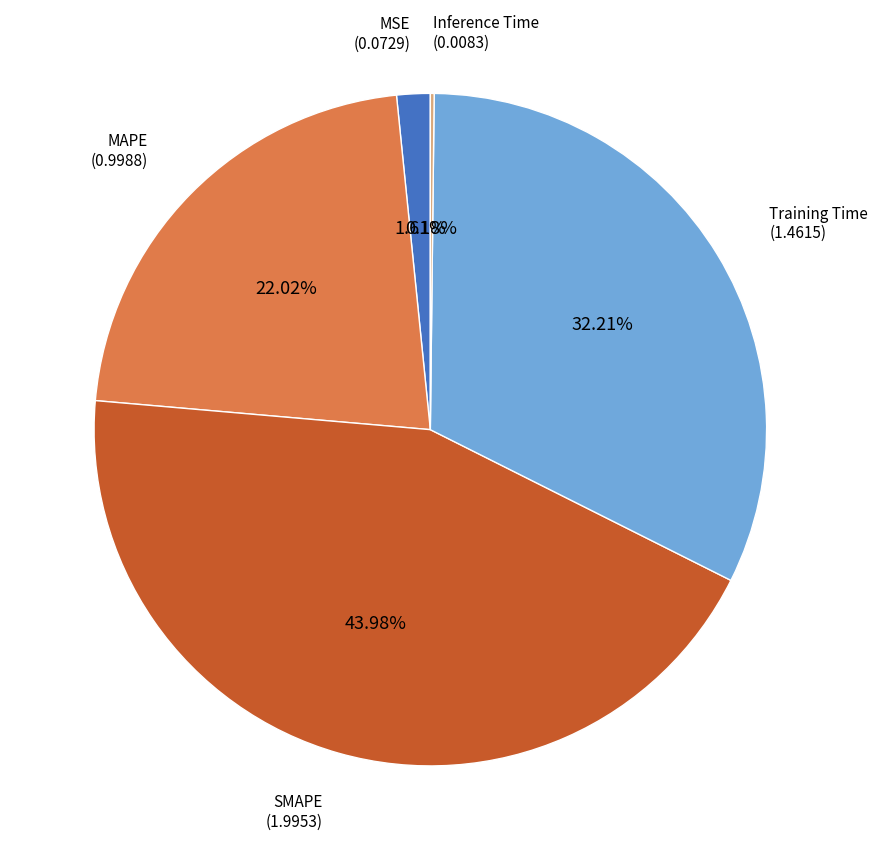

Is there a majority slice in this chart?

No